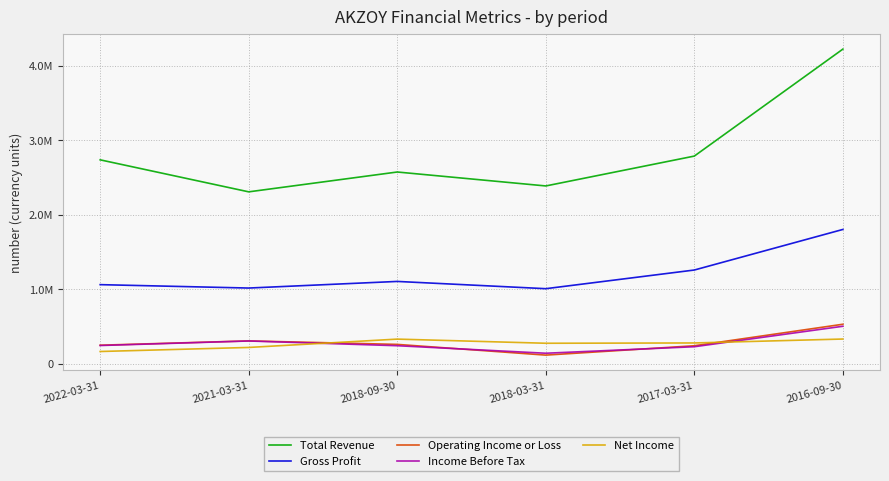

At which category is the sum across all series the highest?

2016-09-30